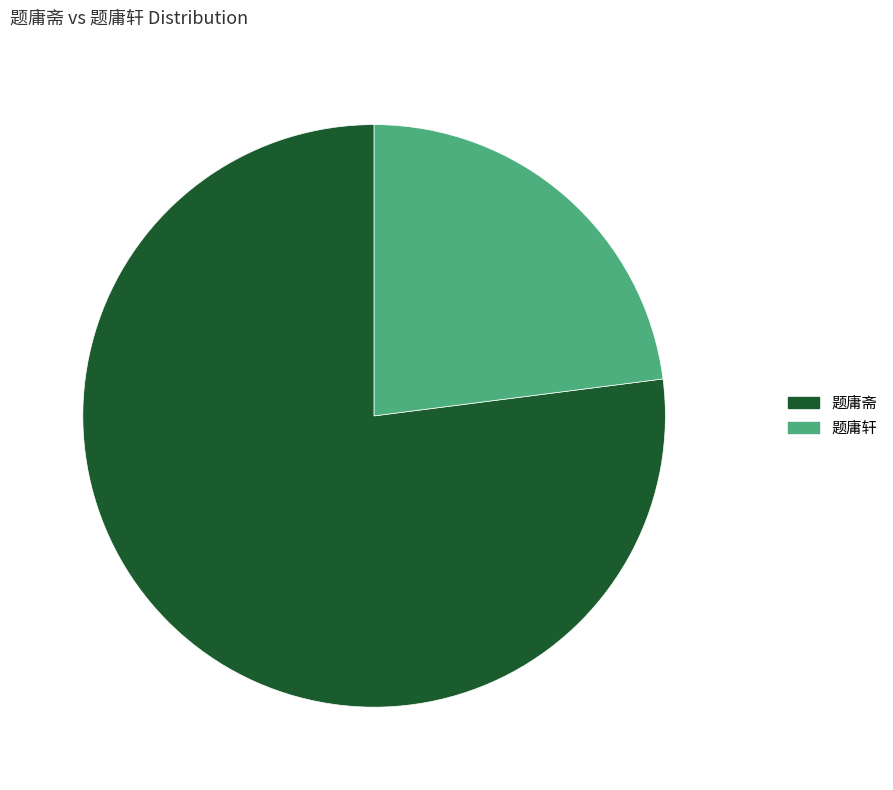

Is the sum of 题庸斋 77.02% and 题庸轩 22.98% greater than half?

Yes